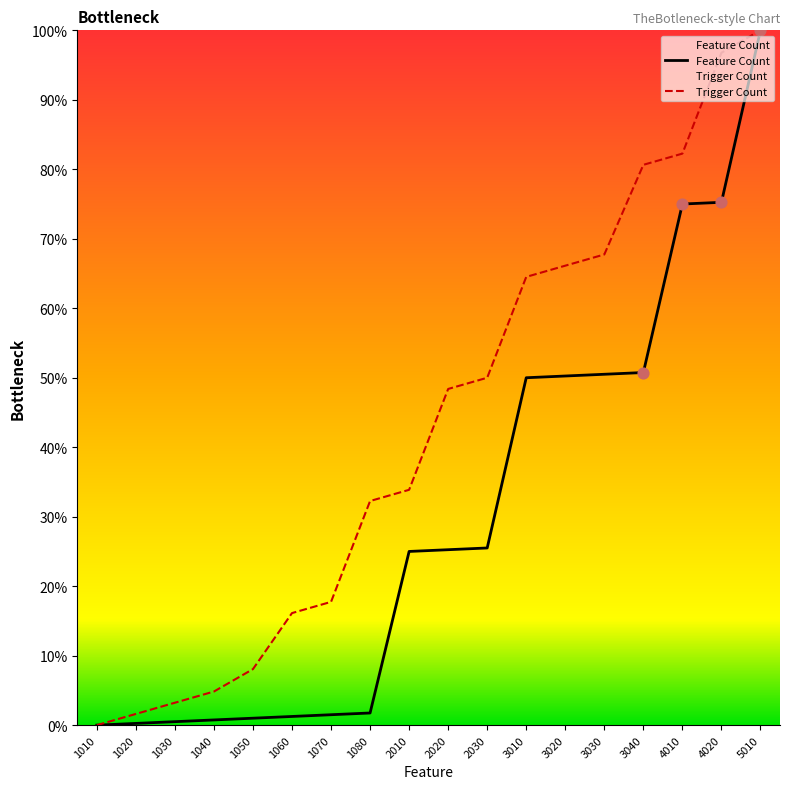

Which series has the largest Y range (max minus min)?

Feature Count